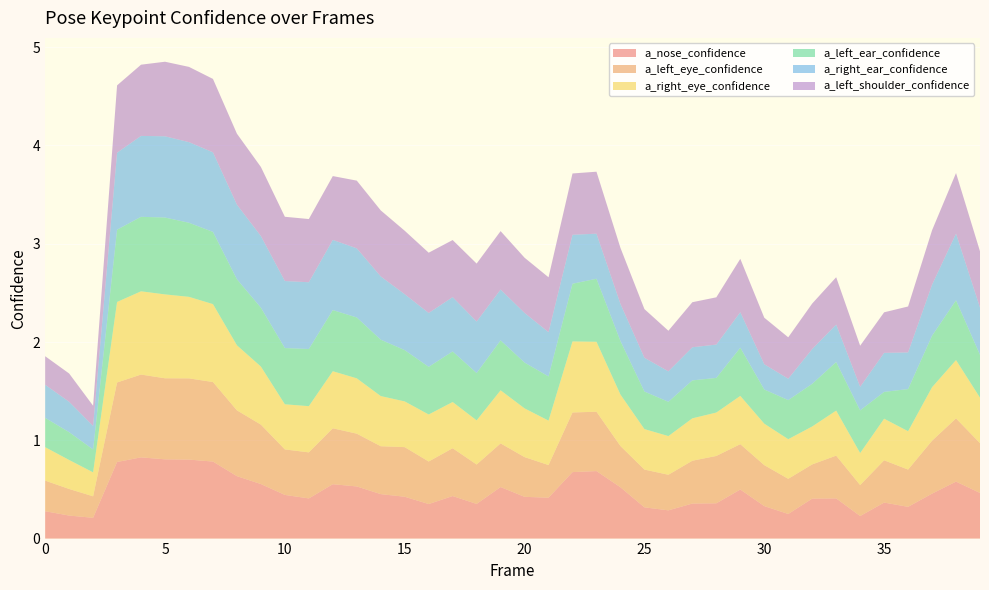

Reading left to right, transcribe all the data shown in this chart.

a_nose_confidence: 0=0.3	1=0.2	2=0.2	3=0.8	4=0.8	5=0.8	6=0.8	7=0.8	8=0.6	9=0.6	10=0.4	11=0.4	12=0.6	13=0.5	14=0.5	15=0.4	16=0.4	17=0.4	18=0.4	19=0.5	20=0.4	21=0.4	22=0.7	23=0.7	24=0.5	25=0.3	26=0.3	27=0.4	28=0.4	29=0.5	30=0.3	31=0.3	32=0.4	33=0.4	34=0.2	35=0.4	36=0.3	37=0.5	38=0.6	39=0.5
a_left_eye_confidence: 0=0.3	1=0.3	2=0.2	3=0.8	4=0.8	5=0.8	6=0.8	7=0.8	8=0.7	9=0.6	10=0.5	11=0.5	12=0.6	13=0.5	14=0.5	15=0.5	16=0.4	17=0.5	18=0.4	19=0.4	20=0.4	21=0.3	22=0.6	23=0.6	24=0.4	25=0.4	26=0.4	27=0.4	28=0.5	29=0.5	30=0.4	31=0.4	32=0.3	33=0.4	34=0.3	35=0.4	36=0.4	37=0.5	38=0.6	39=0.5
a_right_eye_confidence: 0=0.3	1=0.3	2=0.2	3=0.8	4=0.8	5=0.9	6=0.8	7=0.8	8=0.7	9=0.6	10=0.5	11=0.5	12=0.6	13=0.6	14=0.5	15=0.5	16=0.5	17=0.5	18=0.4	19=0.5	20=0.5	21=0.5	22=0.7	23=0.7	24=0.5	25=0.4	26=0.4	27=0.4	28=0.4	29=0.5	30=0.4	31=0.4	32=0.4	33=0.5	34=0.3	35=0.4	36=0.4	37=0.5	38=0.6	39=0.5
a_left_ear_confidence: 0=0.3	1=0.3	2=0.2	3=0.7	4=0.8	5=0.8	6=0.8	7=0.7	8=0.7	9=0.6	10=0.6	11=0.6	12=0.6	13=0.6	14=0.6	15=0.5	16=0.5	17=0.5	18=0.5	19=0.5	20=0.5	21=0.4	22=0.6	23=0.6	24=0.5	25=0.4	26=0.3	27=0.4	28=0.4	29=0.5	30=0.3	31=0.4	32=0.4	33=0.5	34=0.4	35=0.3	36=0.4	37=0.5	38=0.6	39=0.4
a_right_ear_confidence: 0=0.3	1=0.3	2=0.2	3=0.8	4=0.8	5=0.8	6=0.8	7=0.8	8=0.8	9=0.7	10=0.7	11=0.7	12=0.7	13=0.7	14=0.6	15=0.6	16=0.5	17=0.6	18=0.5	19=0.5	20=0.5	21=0.5	22=0.5	23=0.5	24=0.4	25=0.3	26=0.3	27=0.3	28=0.3	29=0.4	30=0.3	31=0.2	32=0.4	33=0.4	34=0.2	35=0.4	36=0.4	37=0.5	38=0.7	39=0.5
a_left_shoulder_confidence: 0=0.3	1=0.3	2=0.2	3=0.7	4=0.7	5=0.8	6=0.8	7=0.7	8=0.7	9=0.7	10=0.7	11=0.6	12=0.6	13=0.7	14=0.7	15=0.6	16=0.6	17=0.6	18=0.6	19=0.6	20=0.6	21=0.6	22=0.6	23=0.6	24=0.6	25=0.5	26=0.4	27=0.5	28=0.5	29=0.5	30=0.5	31=0.4	32=0.5	33=0.5	34=0.4	35=0.4	36=0.5	37=0.6	38=0.6	39=0.6